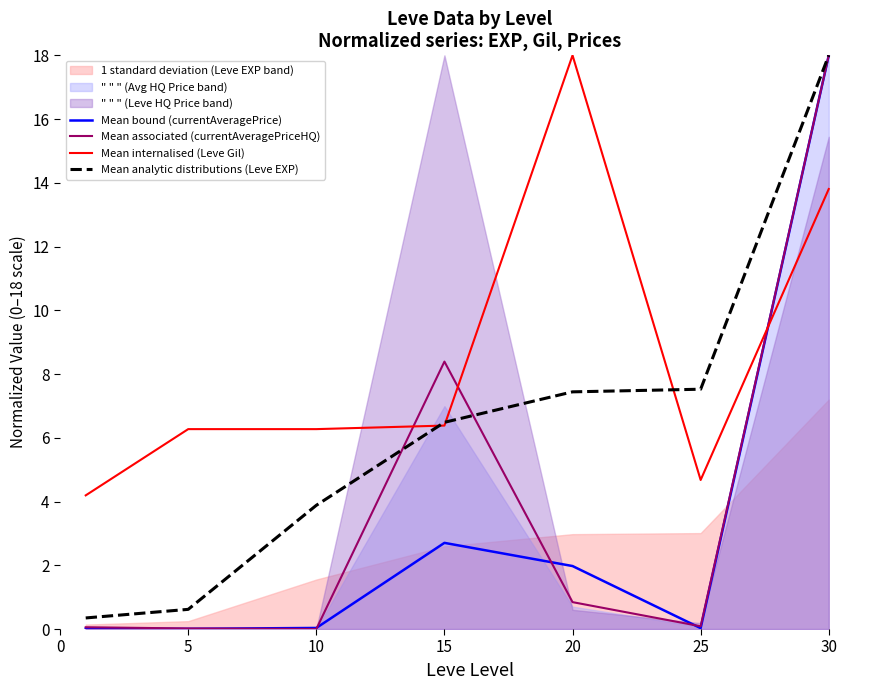

True or false: Mean analytic distributions (Leve EXP) has more than 0 points higher than both neighbors.

False